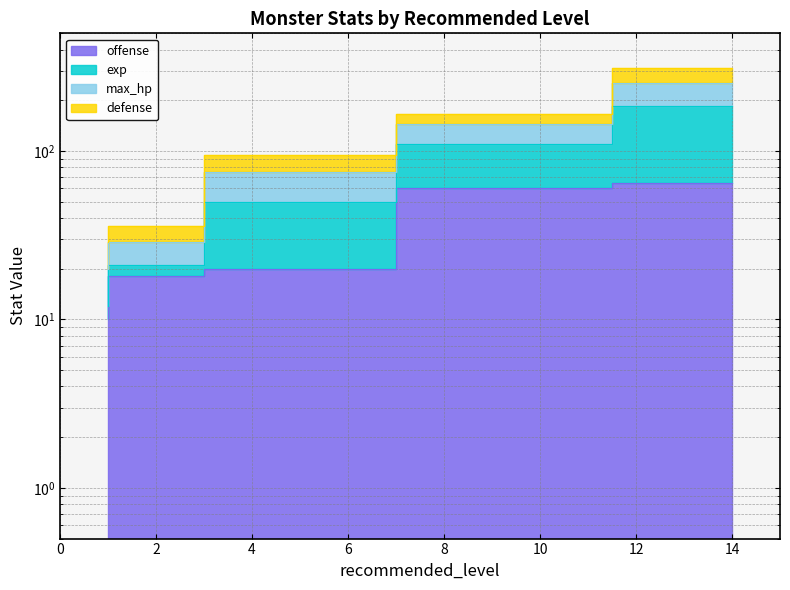

At which label does exp first exceed 95?

9